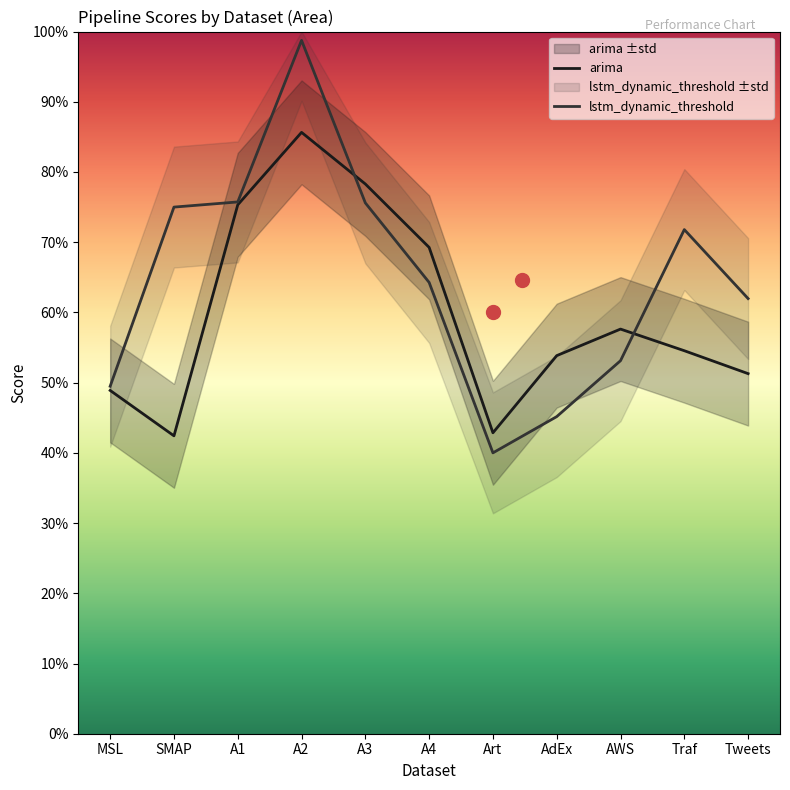

Which has a higher value, Art or A1?

A1